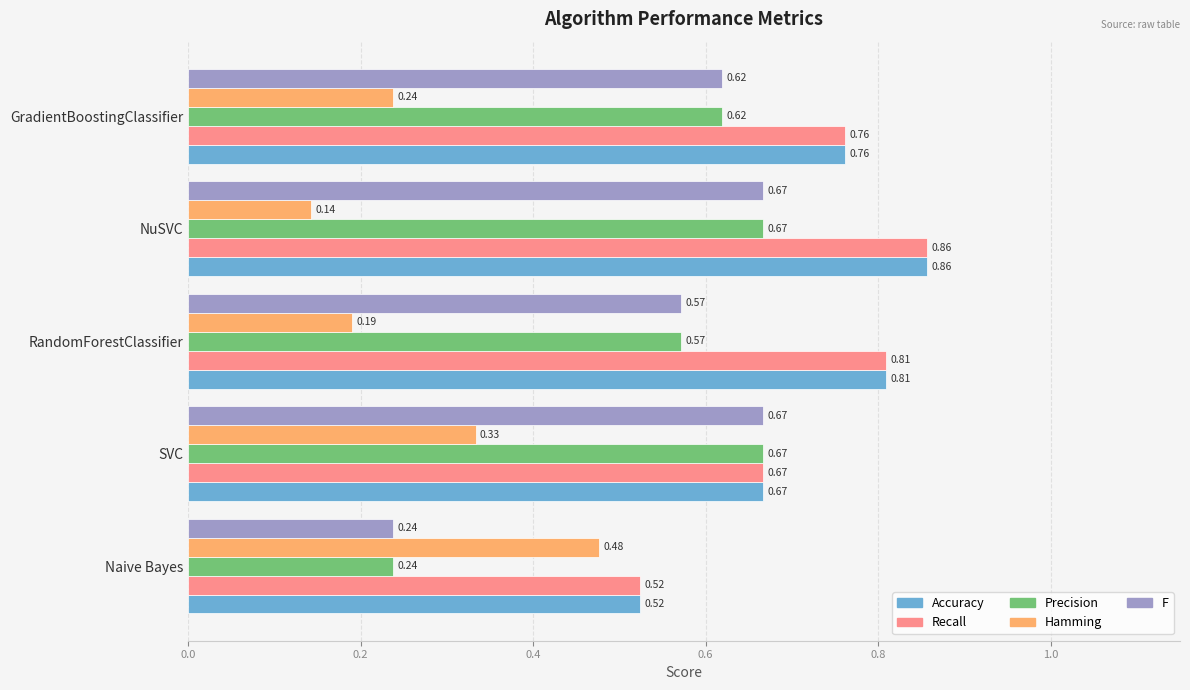

At which label is F closest to 0?

Naive Bayes